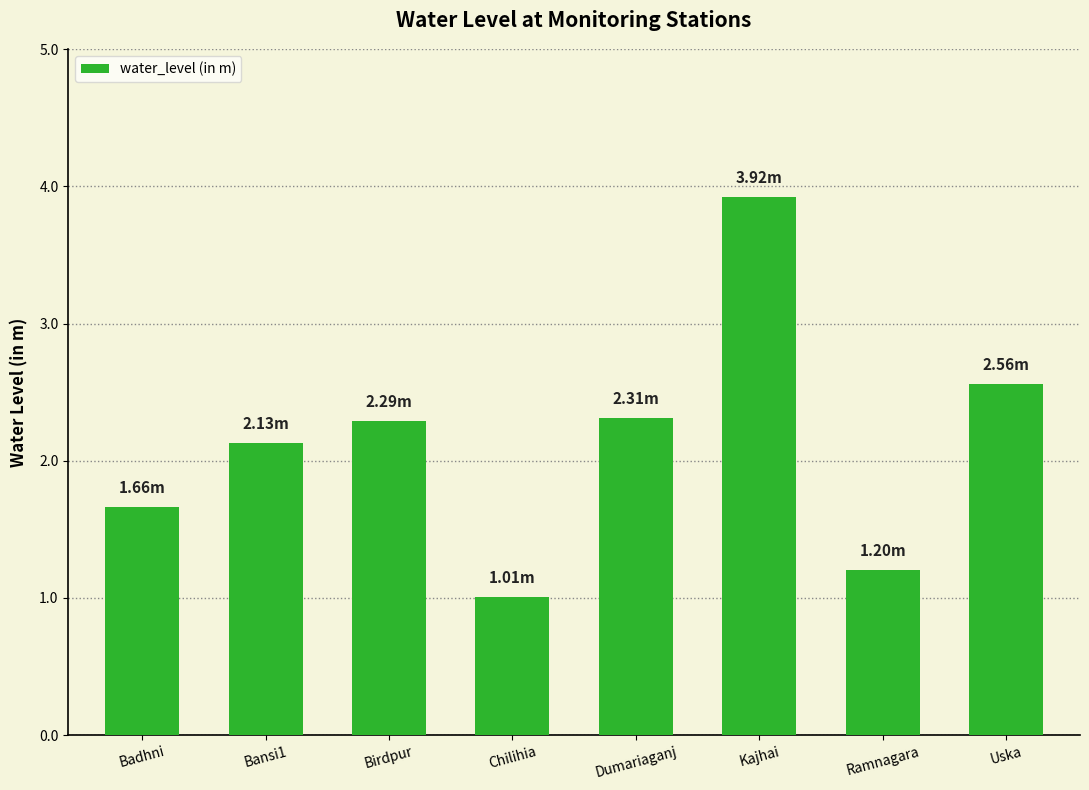

What is the smallest value displayed?

1.0